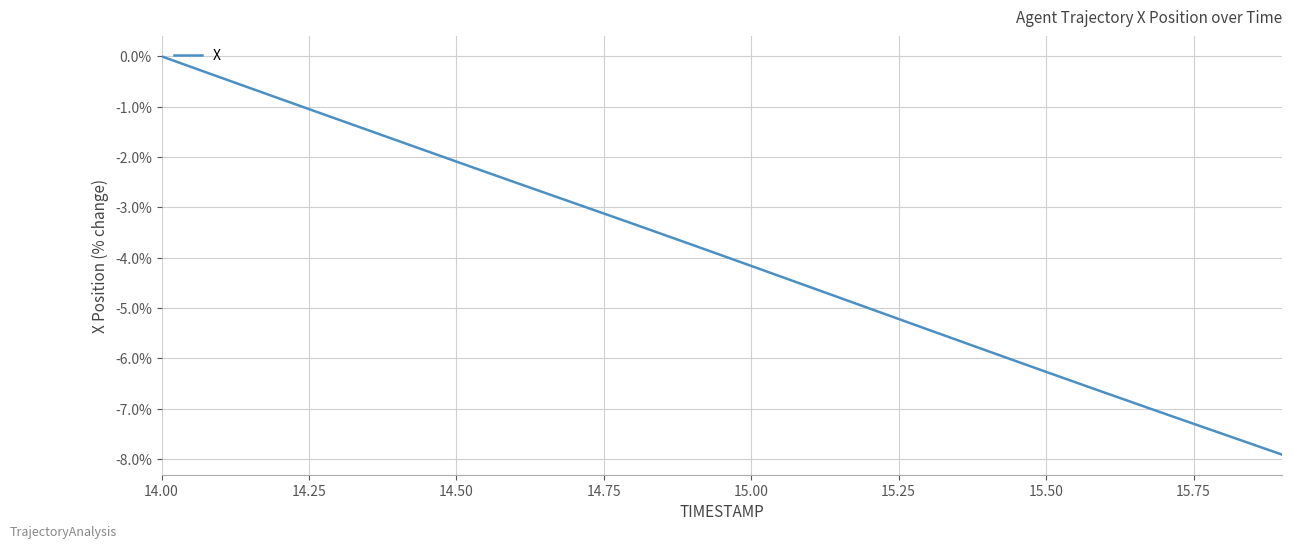

Reading left to right, transcribe all the data shown in this chart.

0.0	-0.4	-0.8	-1.3	-1.7	-2.1	-2.5	-2.9	-3.3	-3.7	-4.2	-4.6	-5.0	-5.4	-5.8	-6.3	-6.7	-7.1	-7.5	-7.9